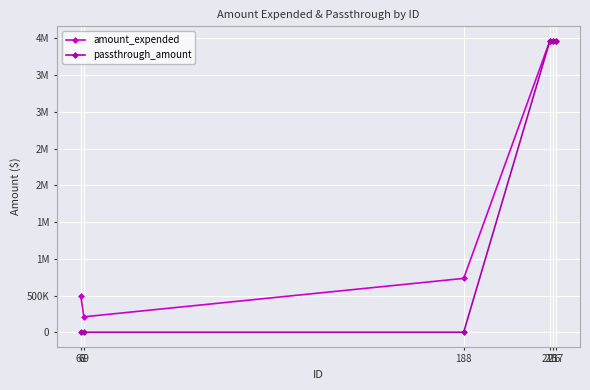

What are all the series names shown in the legend?

amount_expended, passthrough_amount